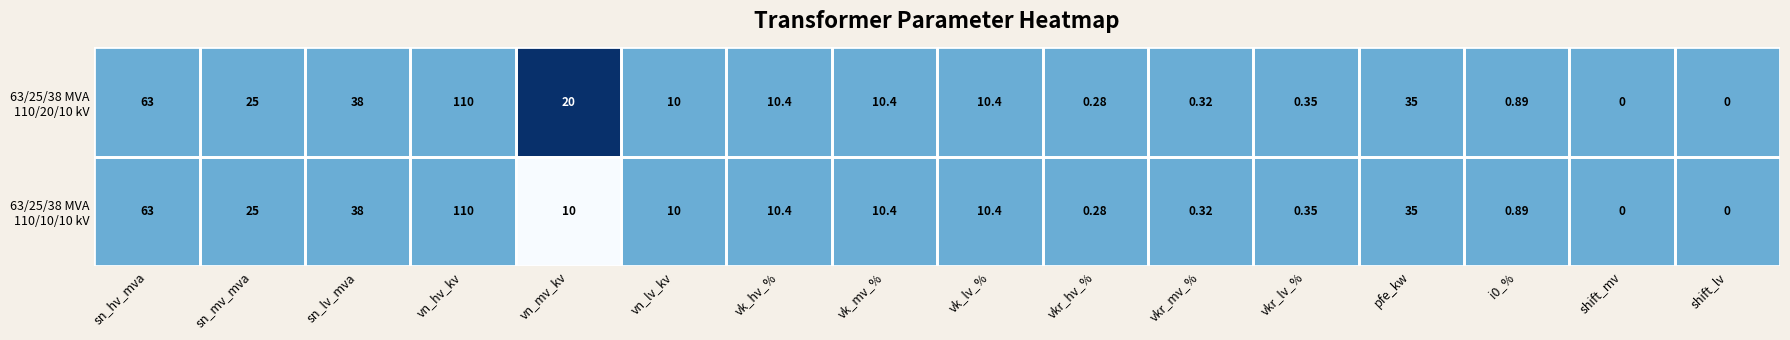

At which category is the sum across all series the highest?

vn_hv_kv